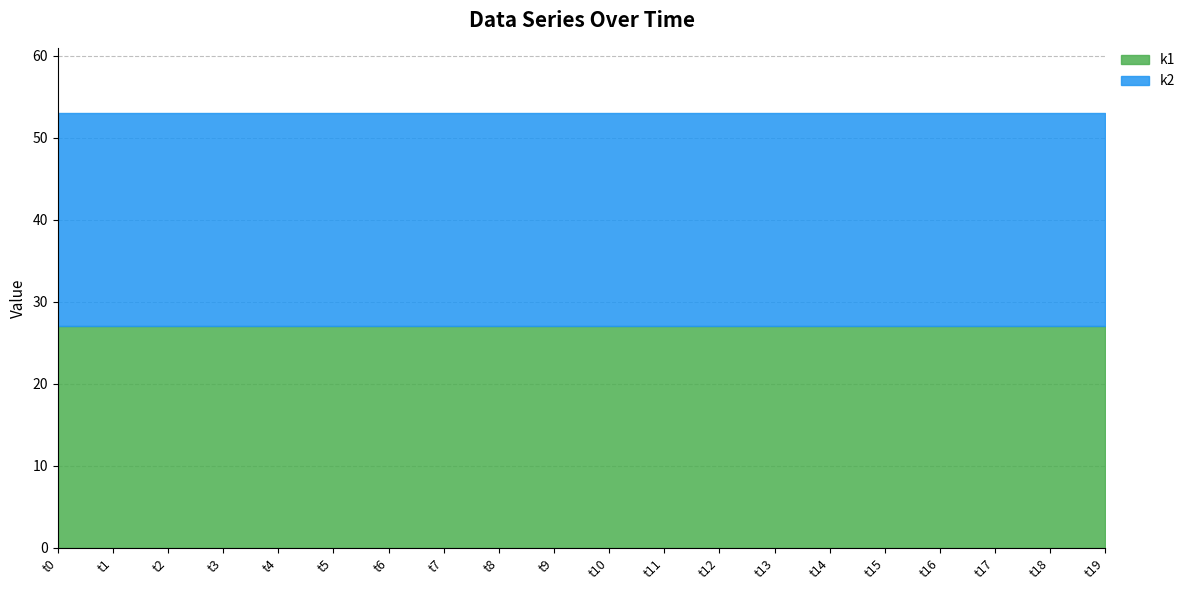

Is it true that k1 equals 27 at t17?

True